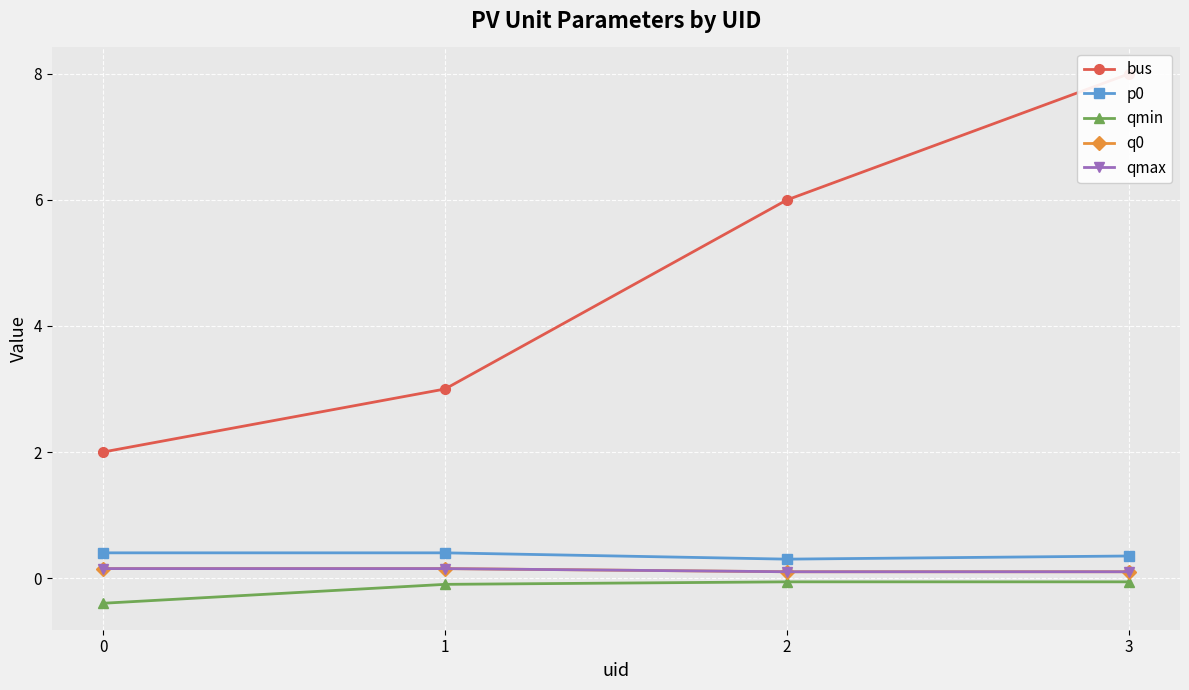

Which series changed the most between 0 and 2?

bus